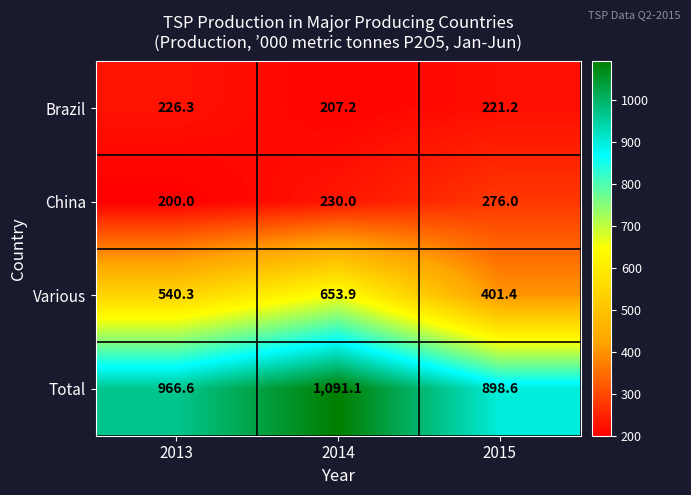

Count the number of categories in the chart.

3